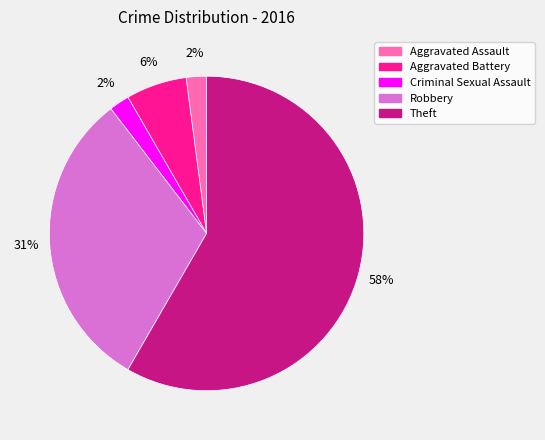

Between Criminal Sexual Assault and Robbery, which is larger?

Robbery